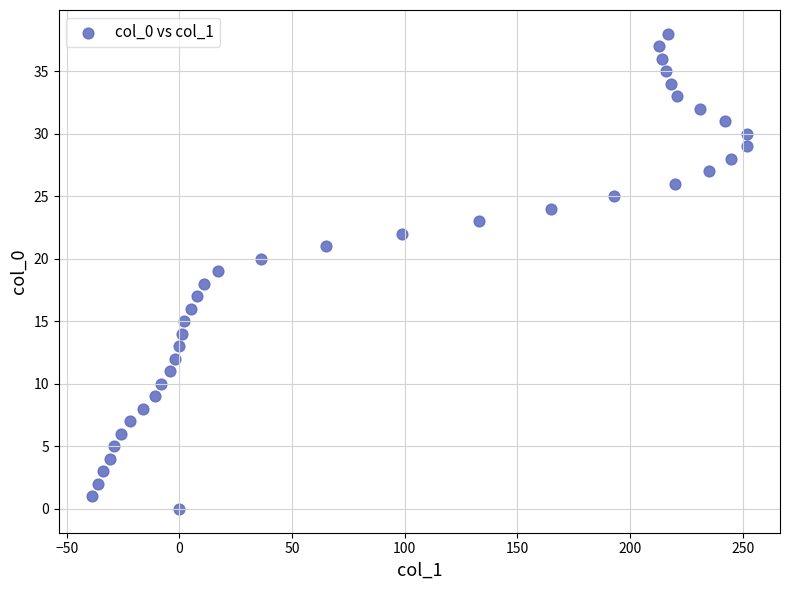

What is the range of Y values (max minus min)?

38